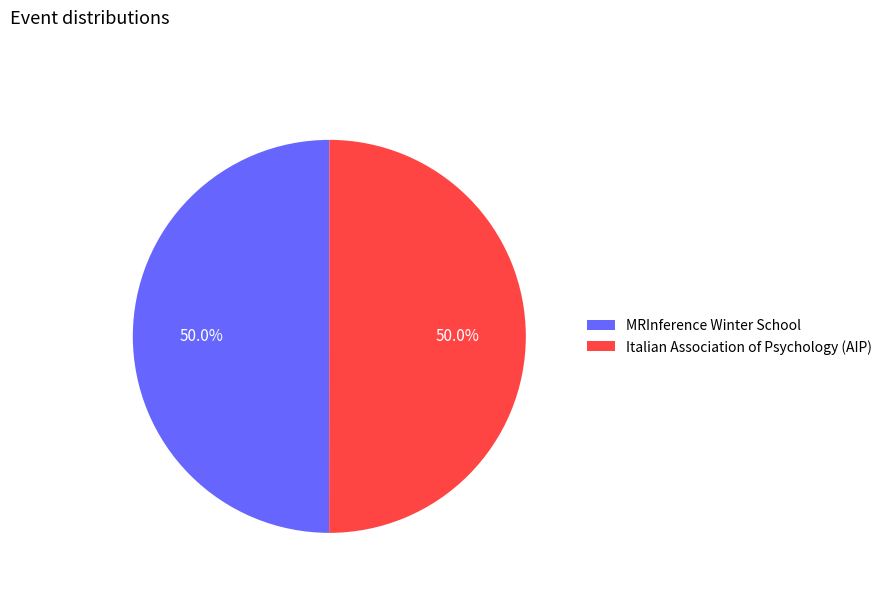

What percentage is the Italian Association of Psychology (AIP) slice, to the nearest percent?

50%